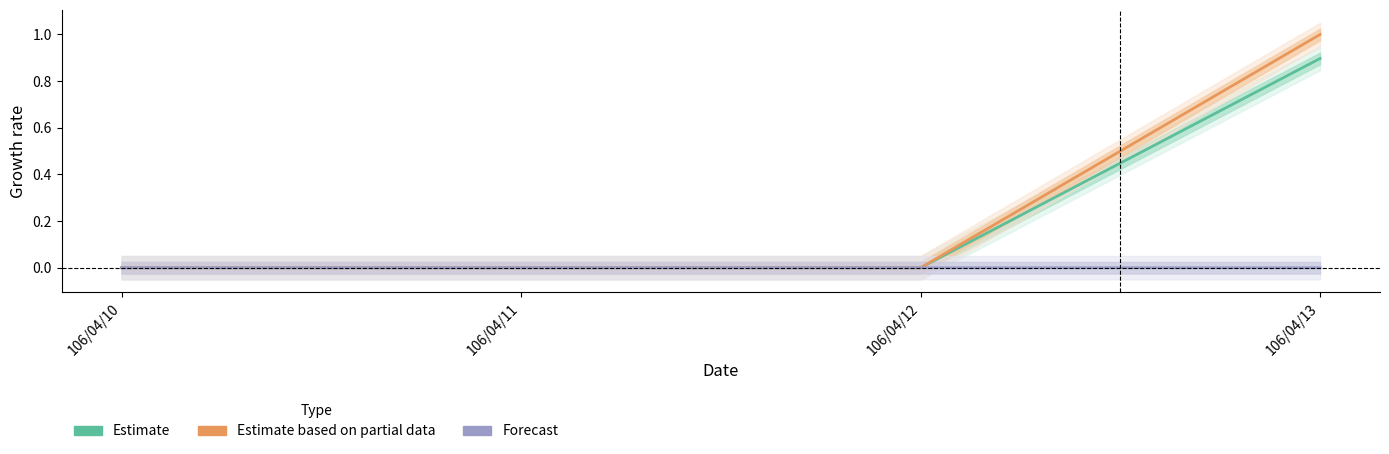

Rank the series at 106/04/12 from highest to lowest value.

Estimate, Estimate based on partial data, Forecast